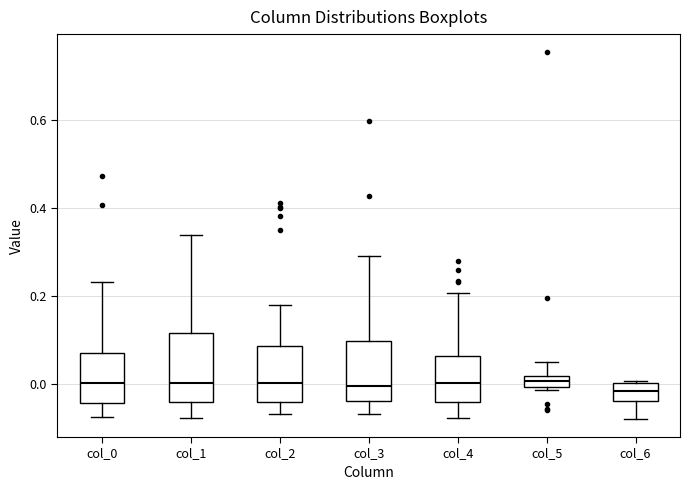

Where does the median line of the box for col_0 sit on the y-axis? The values are not printed on the chart, so give them approximately, as read against the axis.

0.00